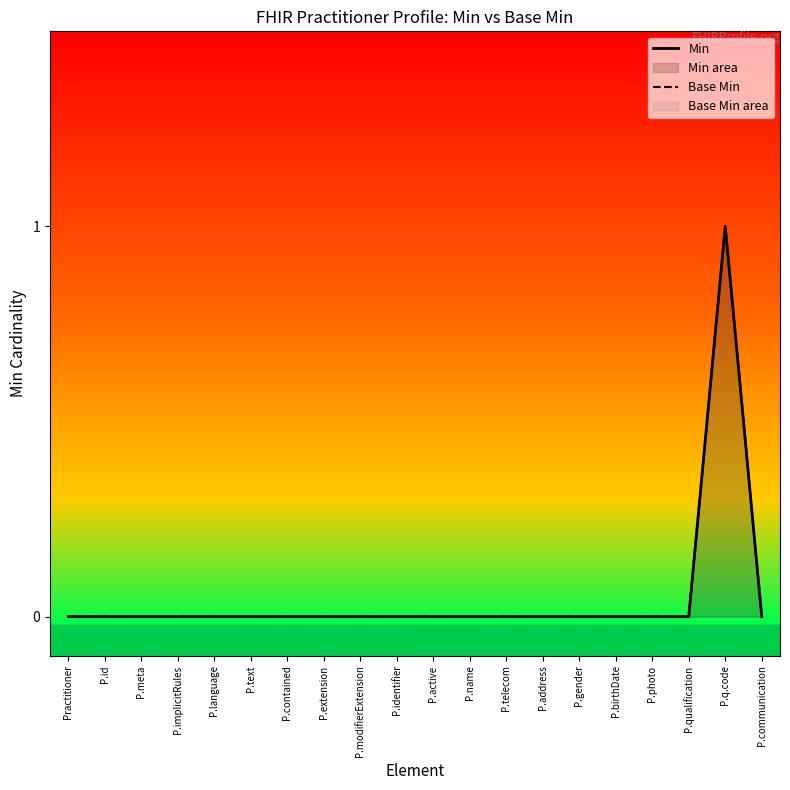

Count the Base Min values in the range 0 to 1.

20